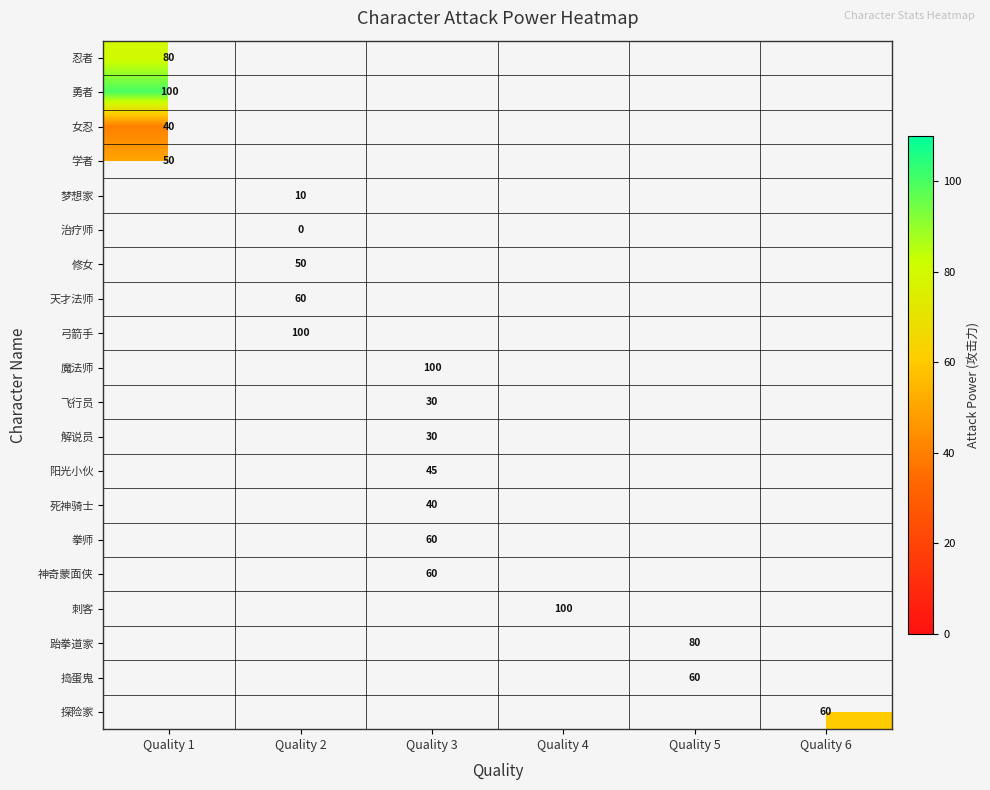

Is it true that 女忍 equals 40 at Quality 1?

True